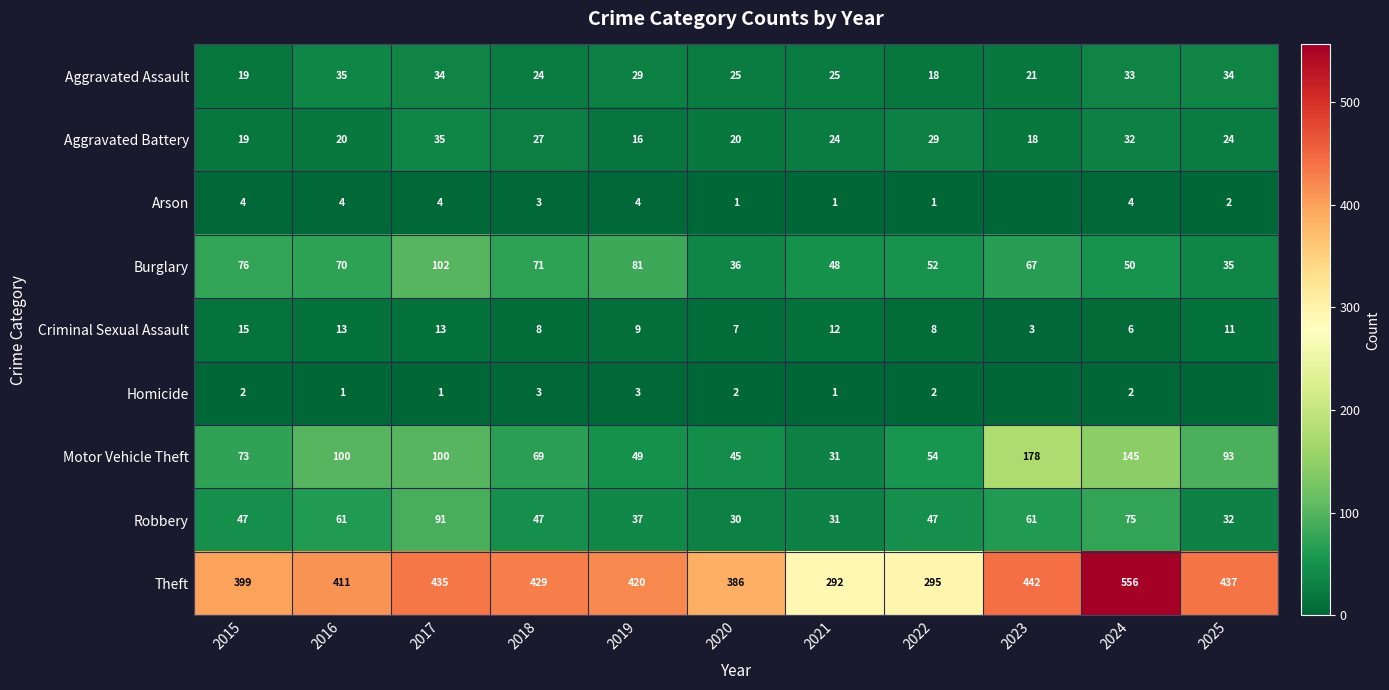

Rank the series at 2024 from highest to lowest value.

Theft, Motor Vehicle Theft, Robbery, Burglary, Aggravated Assault, Aggravated Battery, Criminal Sexual Assault, Arson, Homicide